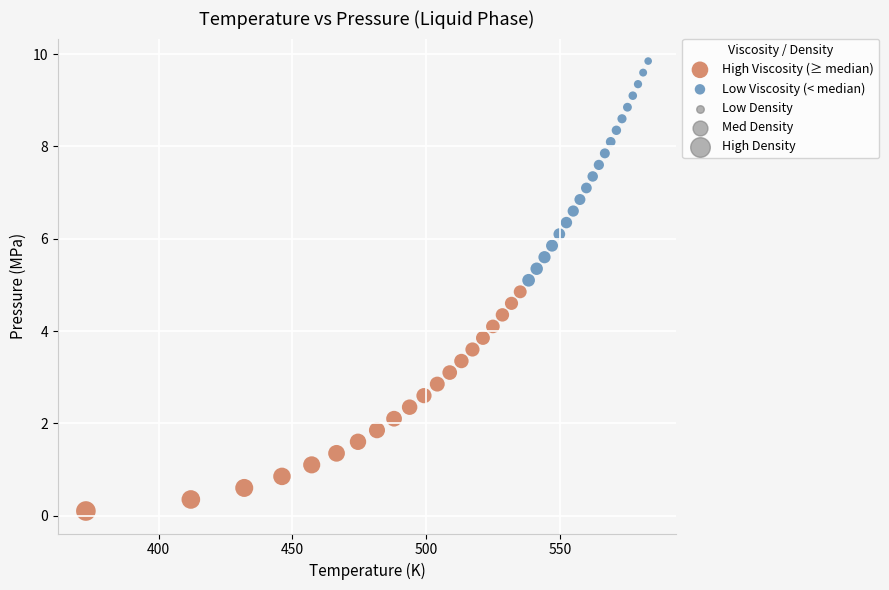

Which series contains the lowest Y value?

High Viscosity (≥ median)